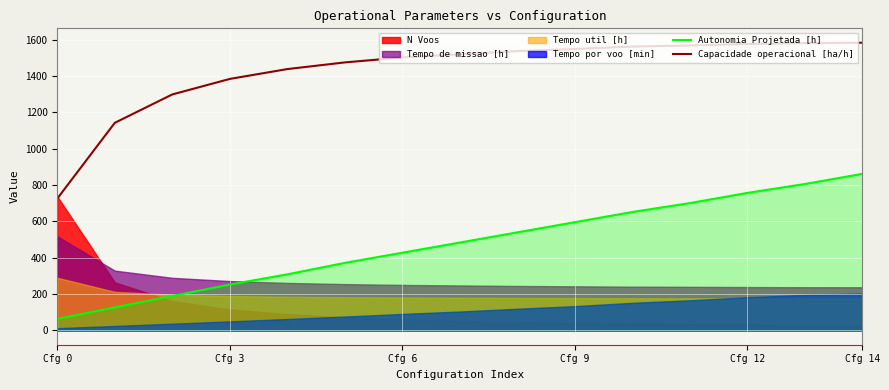

The value of Capacidade operacional [ha/h] at Cfg 12 is 901.9. True or false?

False